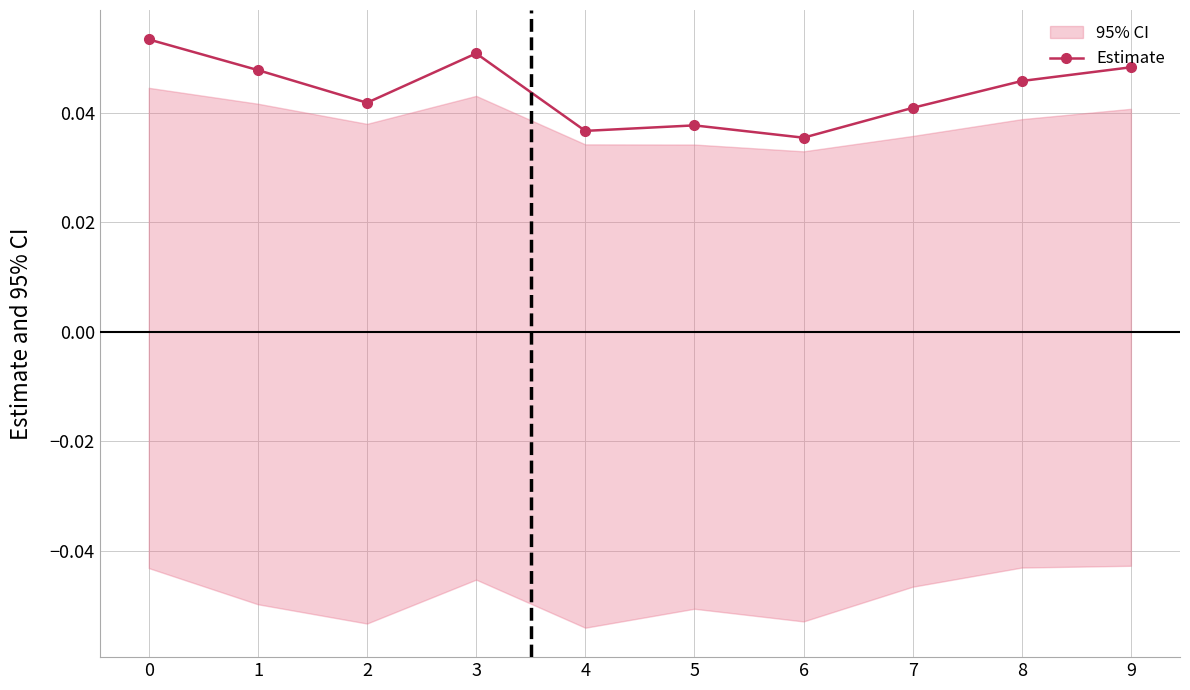

The chart shows a value of 0.0 at 5. True or false?

True